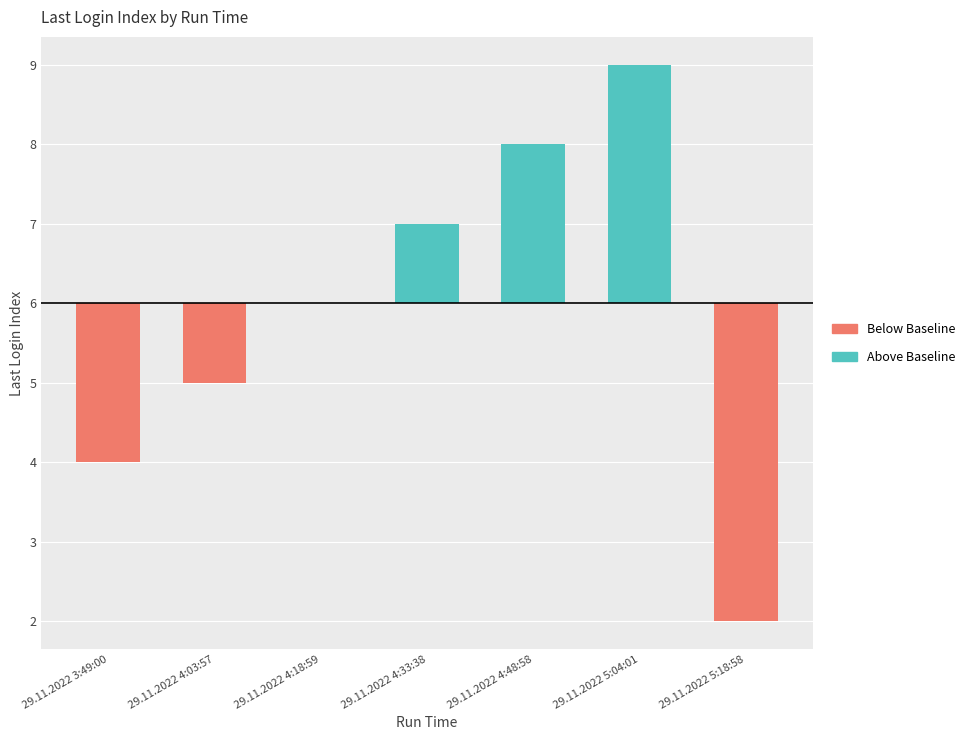

What is the label of the 3rd bar from the left?

29.11.2022 4:18:59